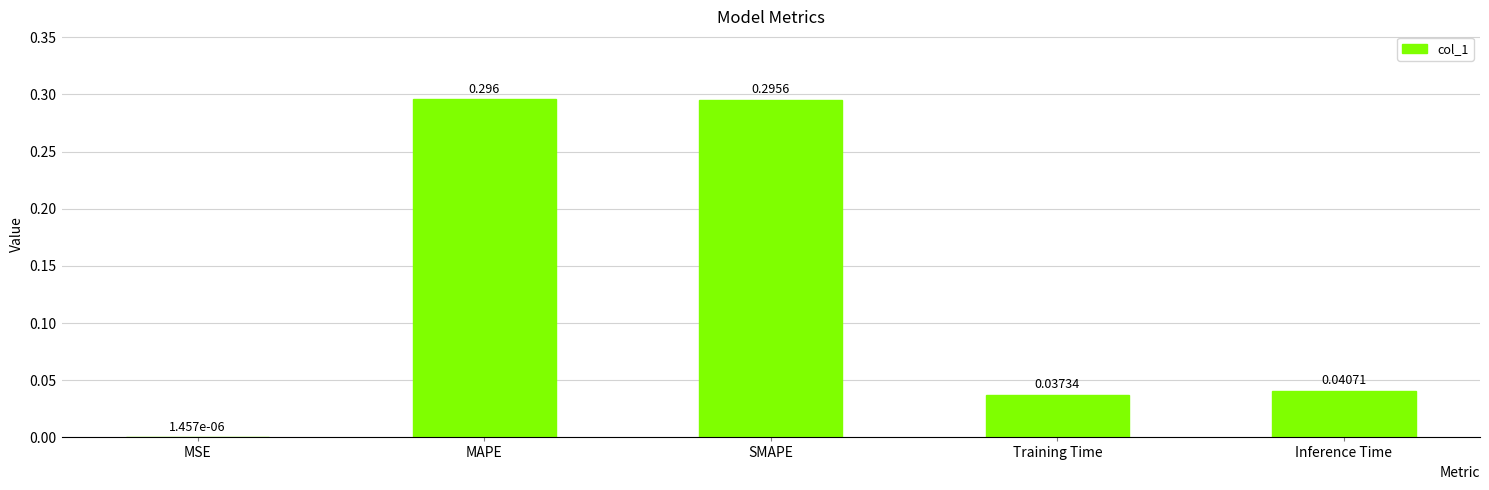

Between MAPE and Inference Time, which is larger?

MAPE